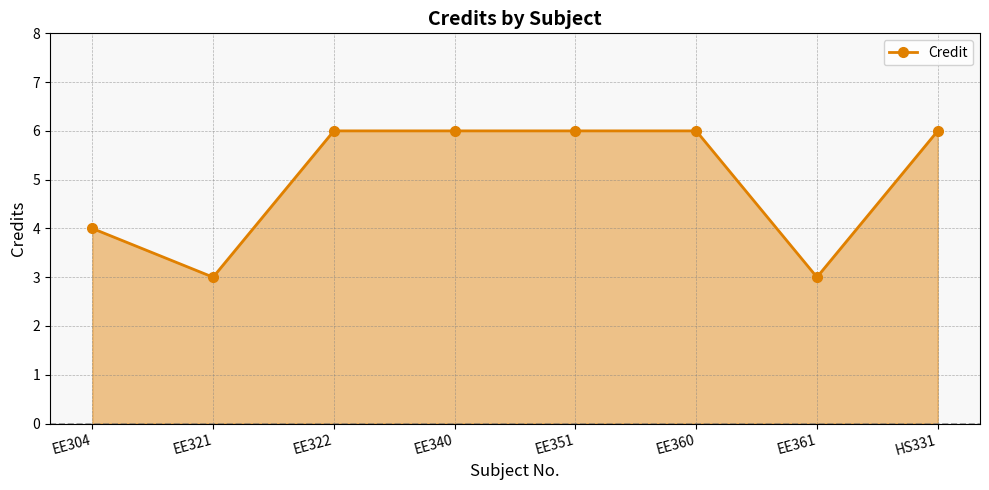

What is the greatest value displayed?

6